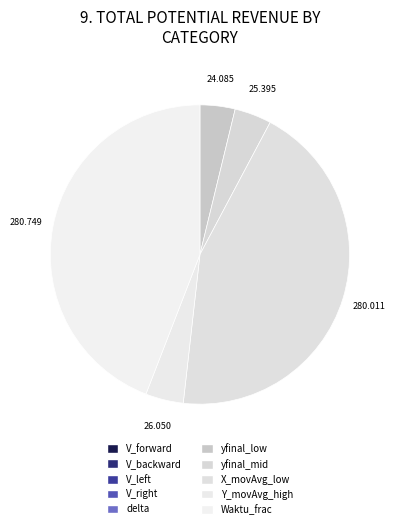

How many slices are in this pie chart?

10